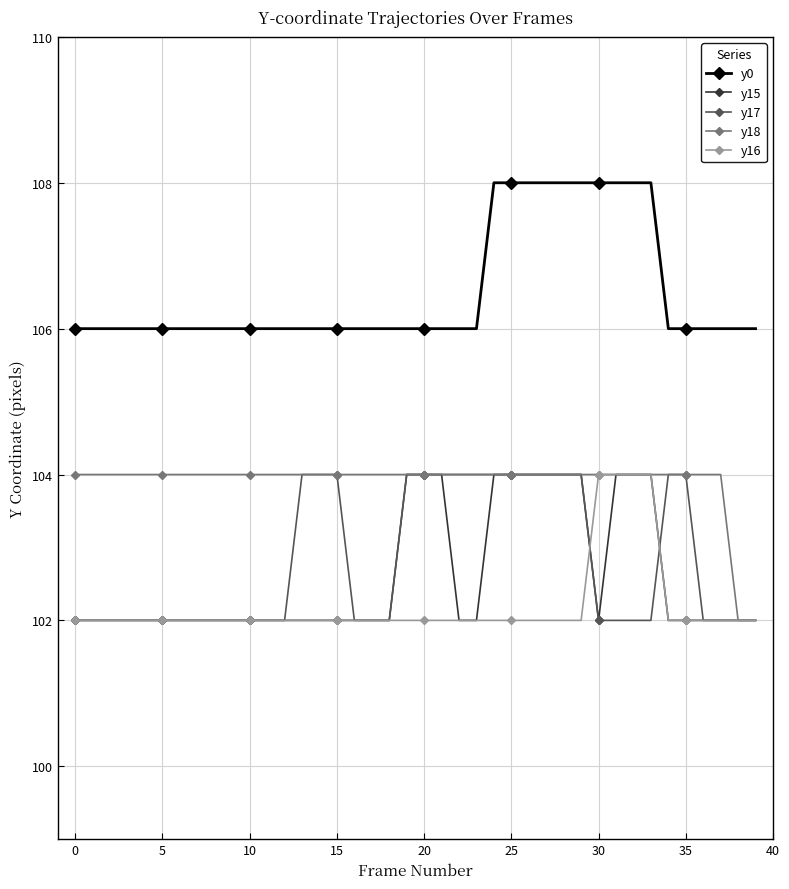

How many data points does each series have?

40